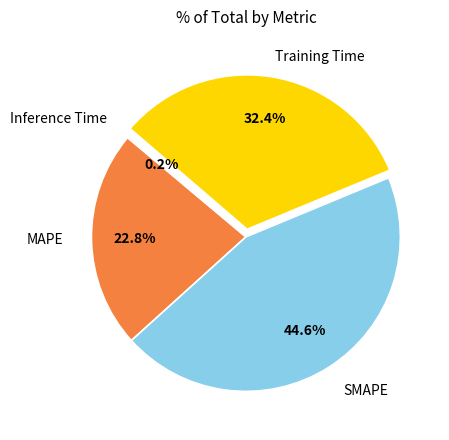

Is there any slice that represents more than half of the pie?

No